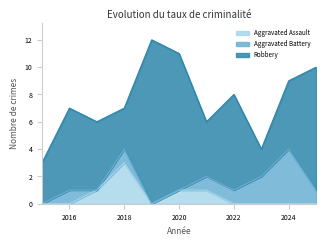

Reading left to right, list all the values displayed in this chart.

Aggravated Assault: 2015=0	2016=0	2017=1	2018=3	2019=0	2020=1	2021=1	2022=0	2023=0	2024=0	2025=0
Aggravated Battery: 2015=0	2016=1	2017=0	2018=1	2019=0	2020=0	2021=1	2022=1	2023=2	2024=4	2025=1
Robbery: 2015=3	2016=6	2017=5	2018=3	2019=12	2020=10	2021=4	2022=7	2023=2	2024=5	2025=9